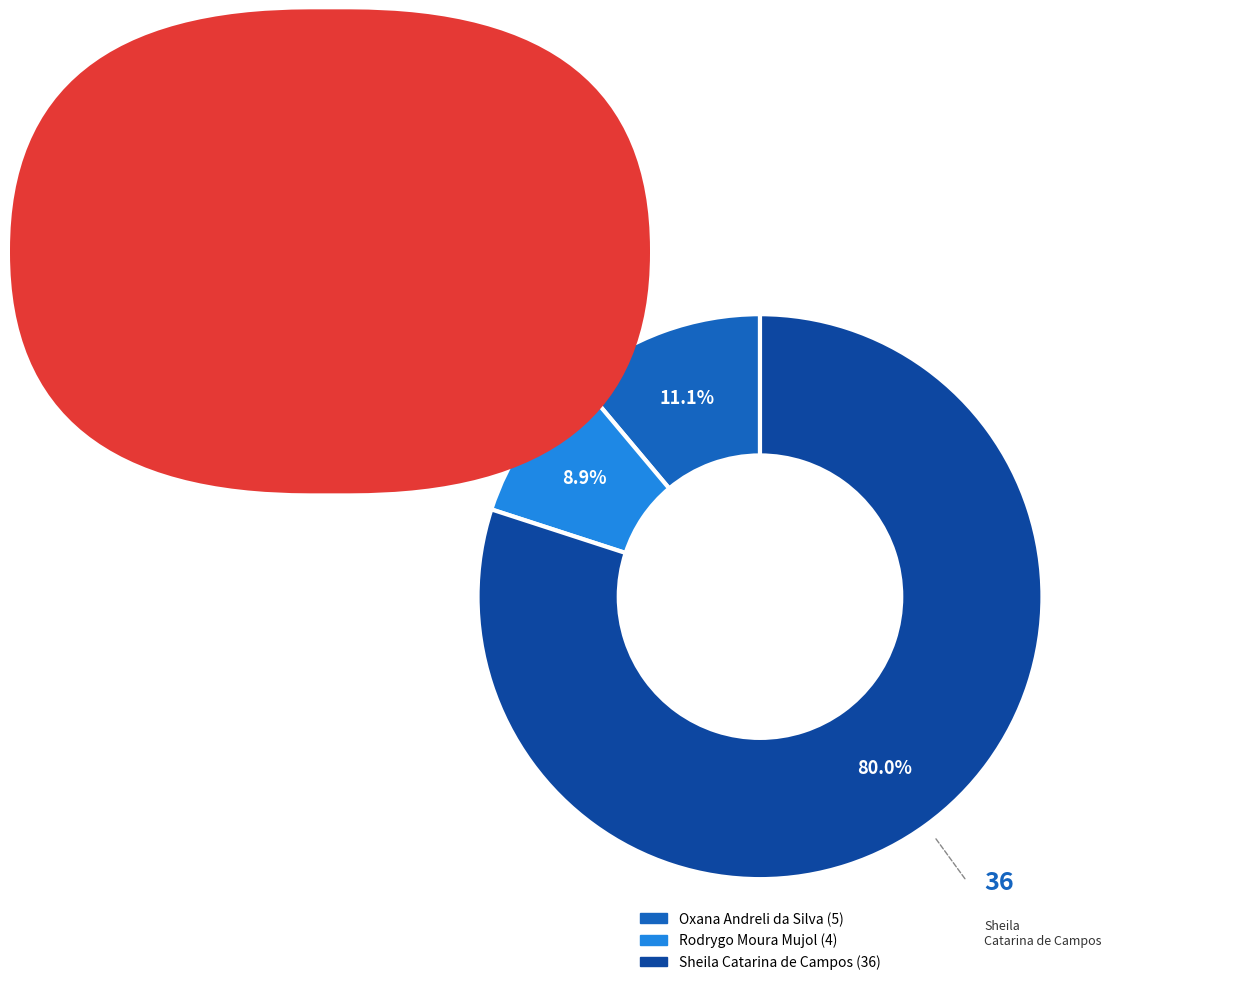

Is it true that Oxana Andreli da Silva is 11% of the pie?

True